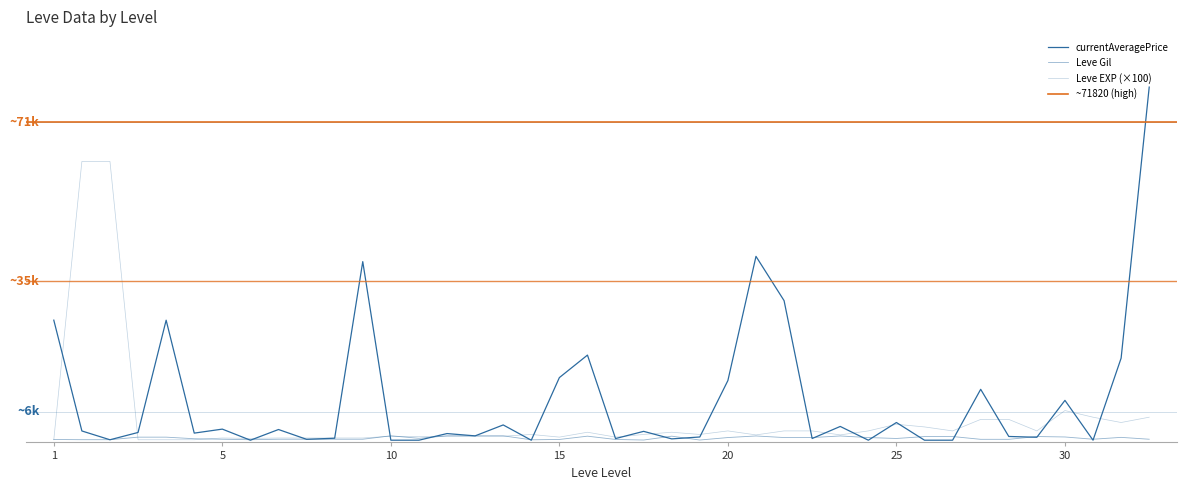

What is the maximum value for currentAveragePrice?

79800